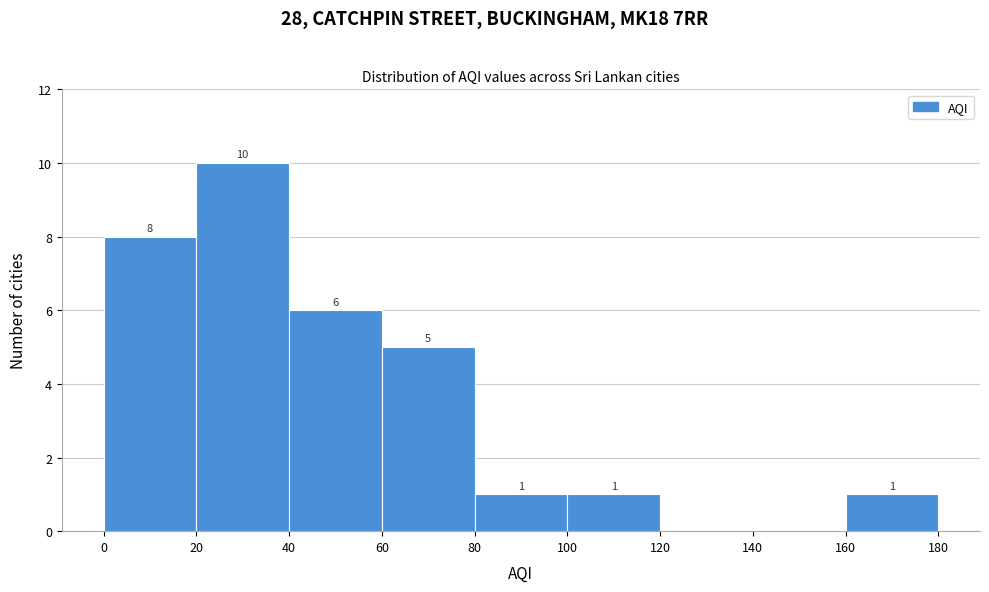

Which range on the x-axis has the tallest bar?

20 to 40